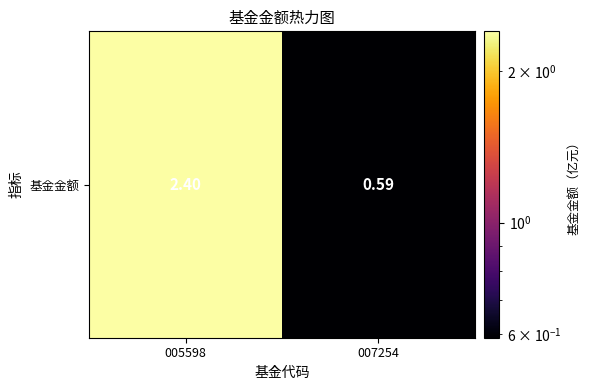

At which label is the value closest to 1?

007254